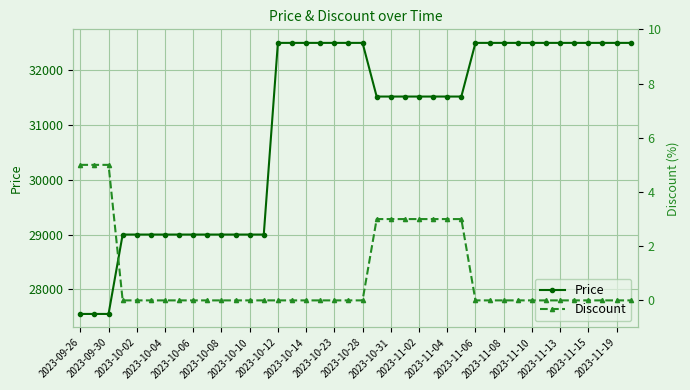

What is the highest value of the Price series?

32500